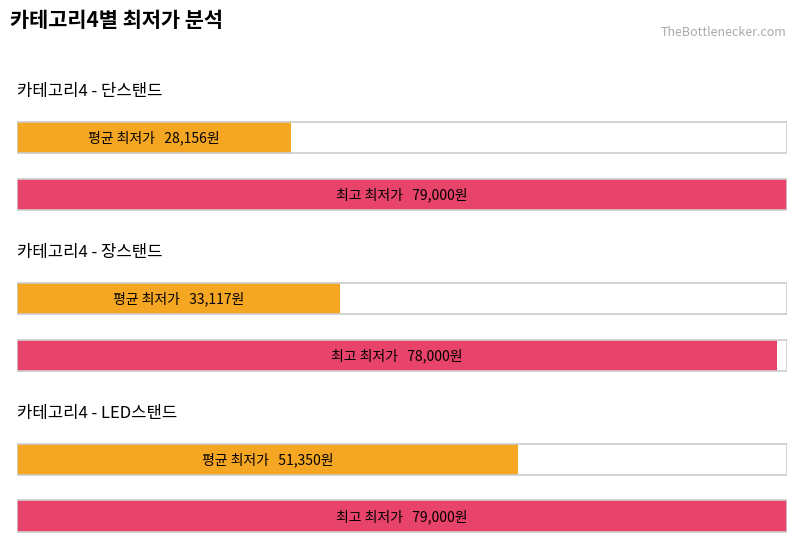

How many data points in 단스탠드 are less than 32?

1